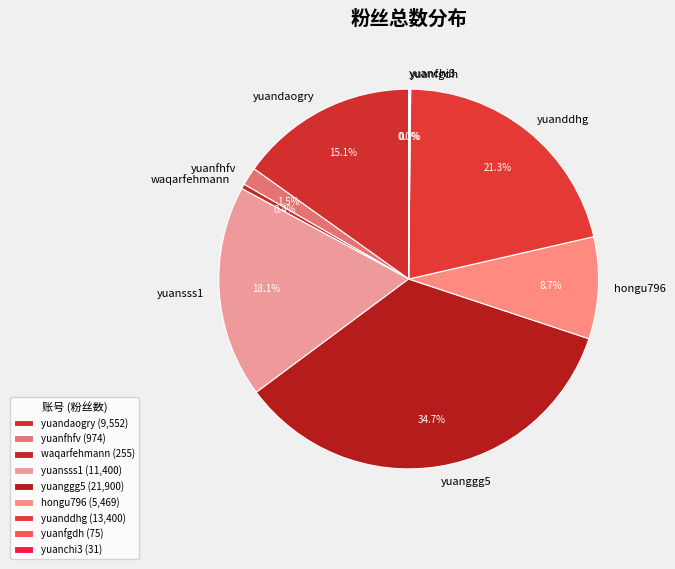

Is the sum of yuanddhg and yuanggg5 greater than half?

Yes